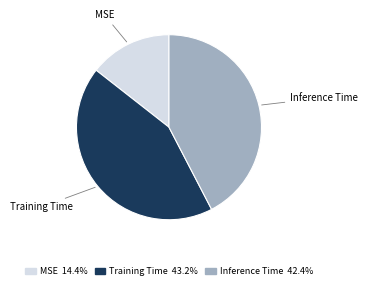

Is it true that Inference Time is 42% of the pie?

True